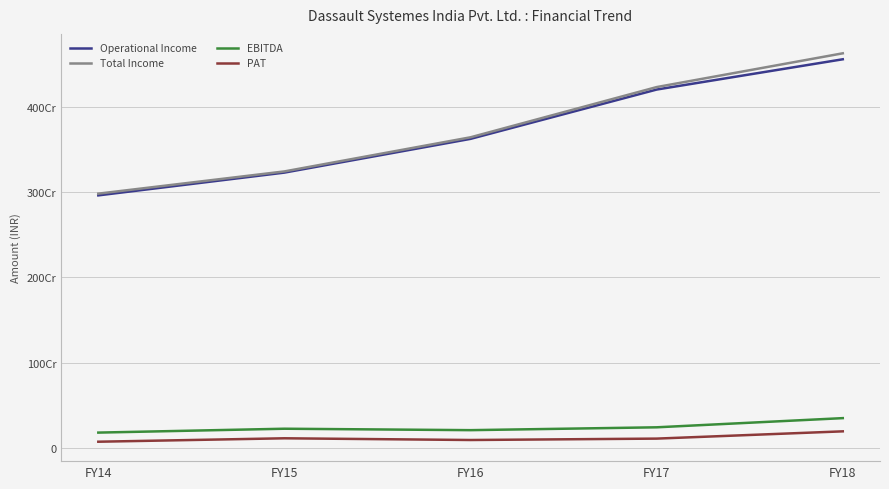

Does the chart have visible grid lines?

Yes